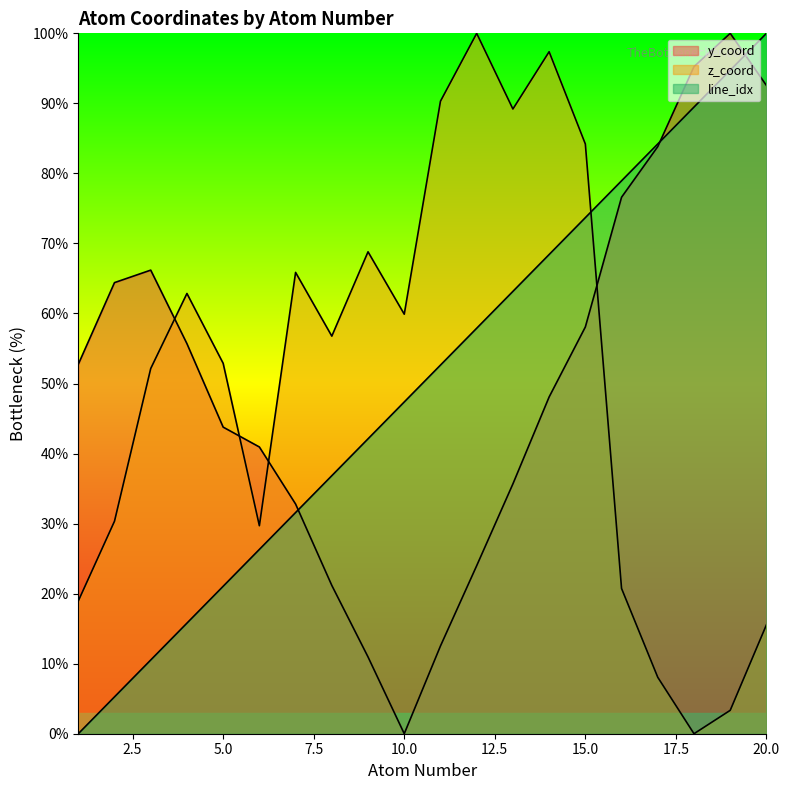

Where is atom_number nearest to the value 50?

11